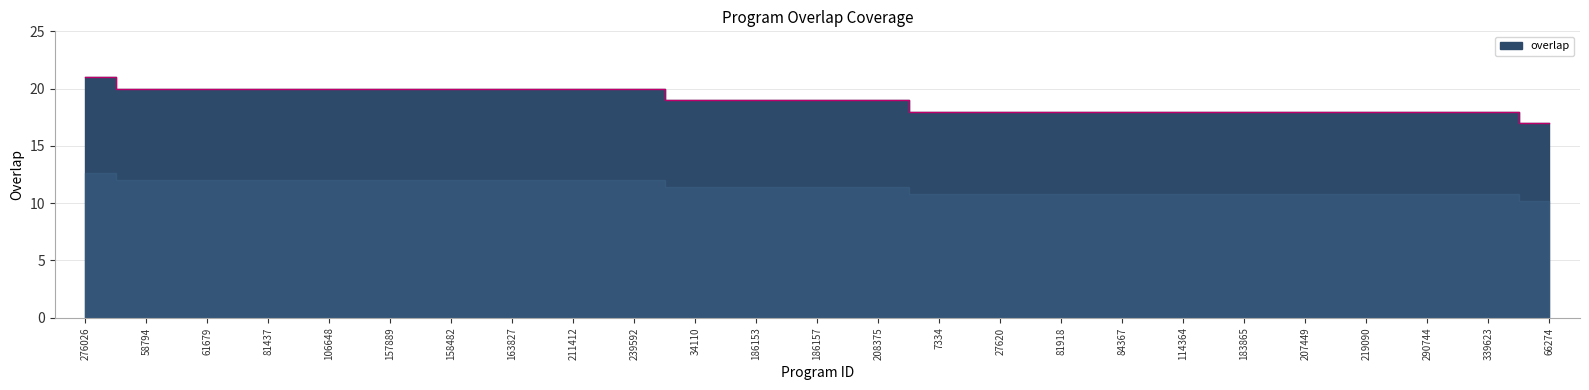

What is the maximum value shown in the chart?

21